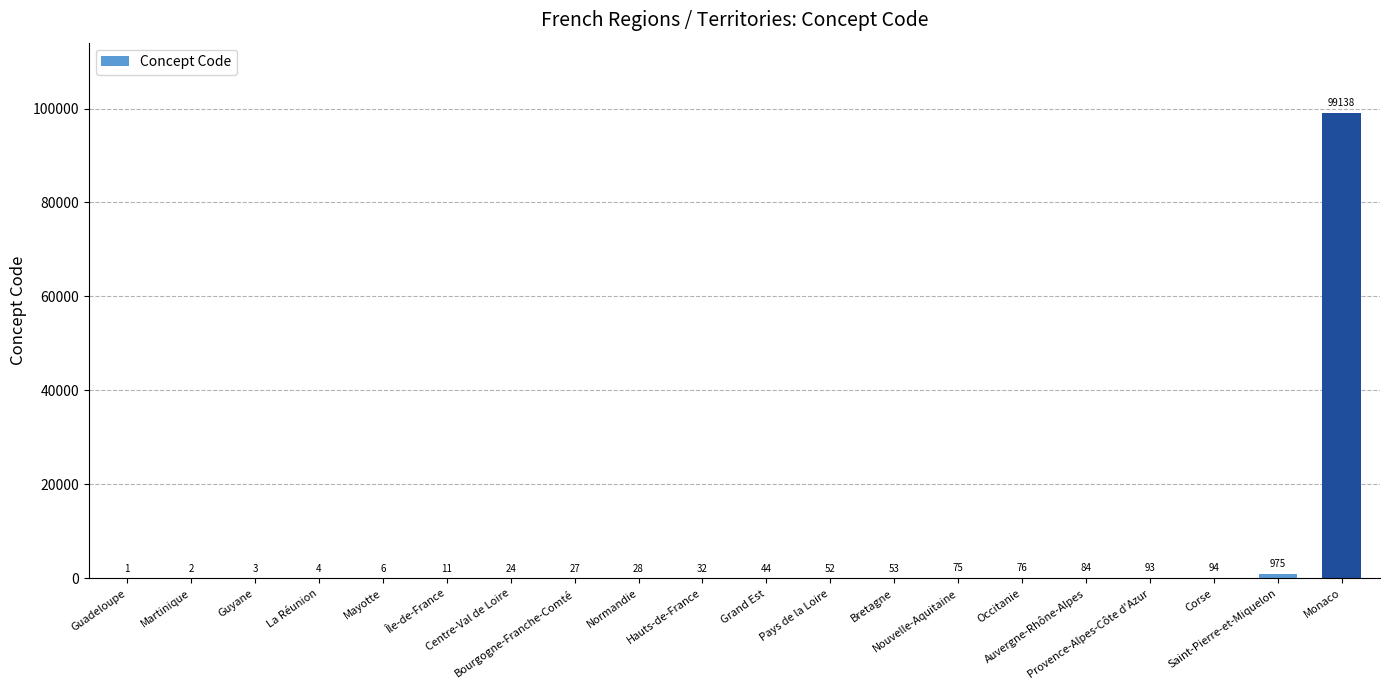

Reading left to right, transcribe all the data shown in this chart.

Guadeloupe=1	Martinique=2	Guyane=3	La Réunion=4	Mayotte=6	Île-de-France=11	Centre-Val de Loire=24	Bourgogne-Franche-Comté=27	Normandie=28	Hauts-de-France=32	Grand Est=44	Pays de la Loire=52	Bretagne=53	Nouvelle-Aquitaine=75	Occitanie=76	Auvergne-Rhône-Alpes=84	Provence-Alpes-Côte d'Azur=93	Corse=94	Saint-Pierre-et-Miquelon=975	Monaco=99138